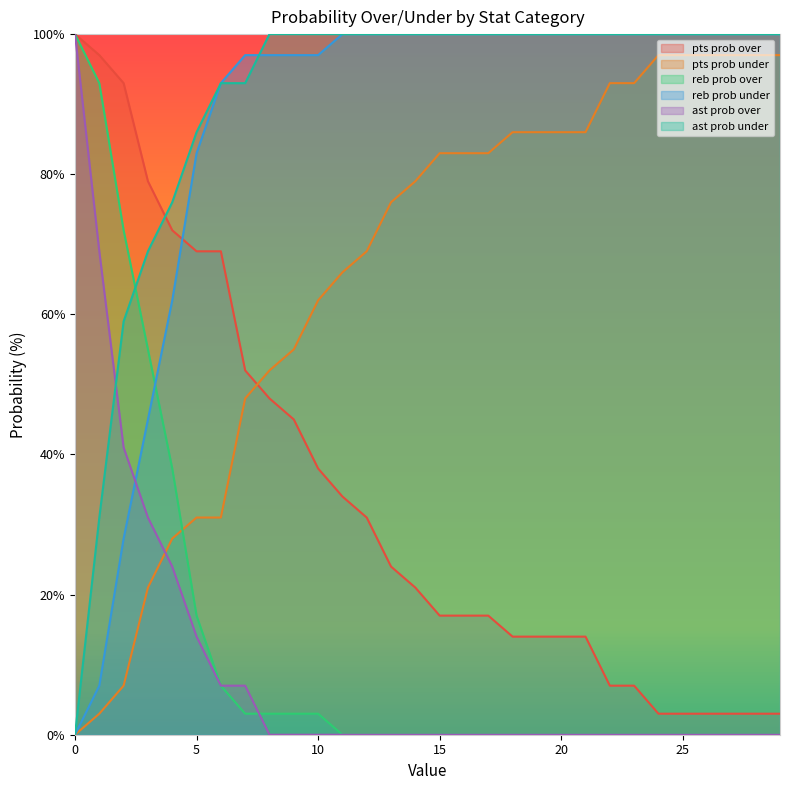

What are all the series names shown in the legend?

pts prob over, pts prob under, reb prob over, reb prob under, ast prob over, ast prob under